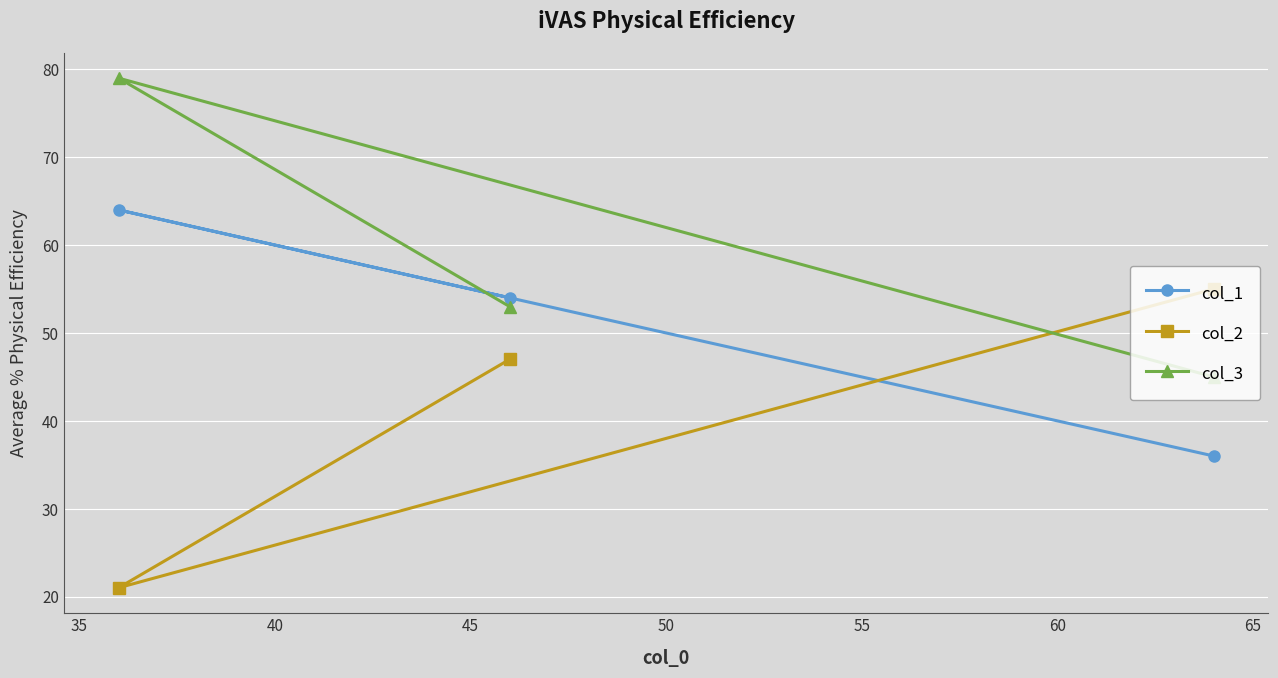

What is the value of the col_1 point at the 2nd from the left?

54